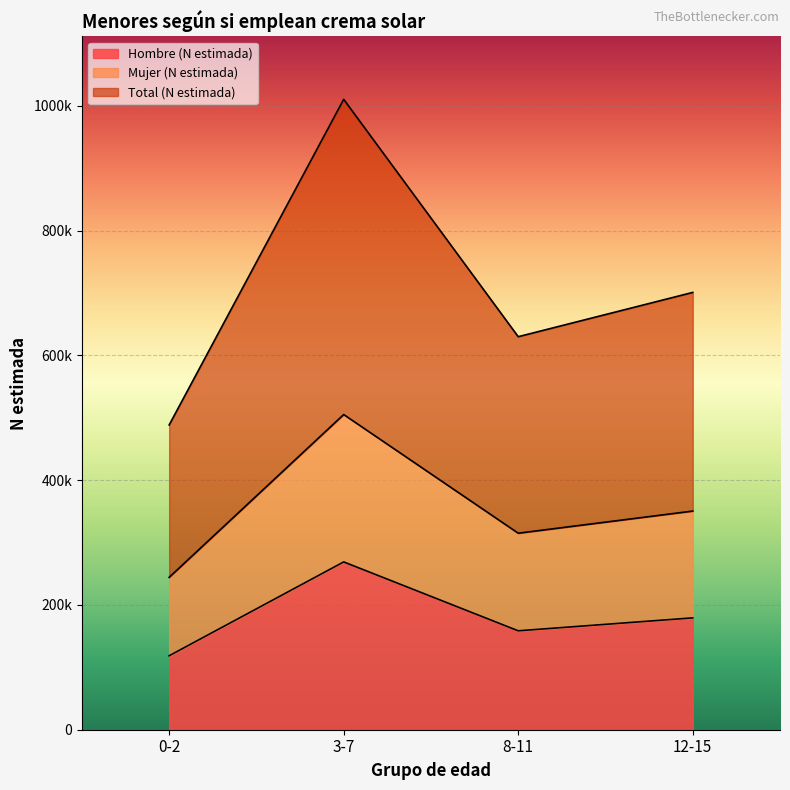

Count the Mujer (N estimada) values in the range 315005 to 505241.

3